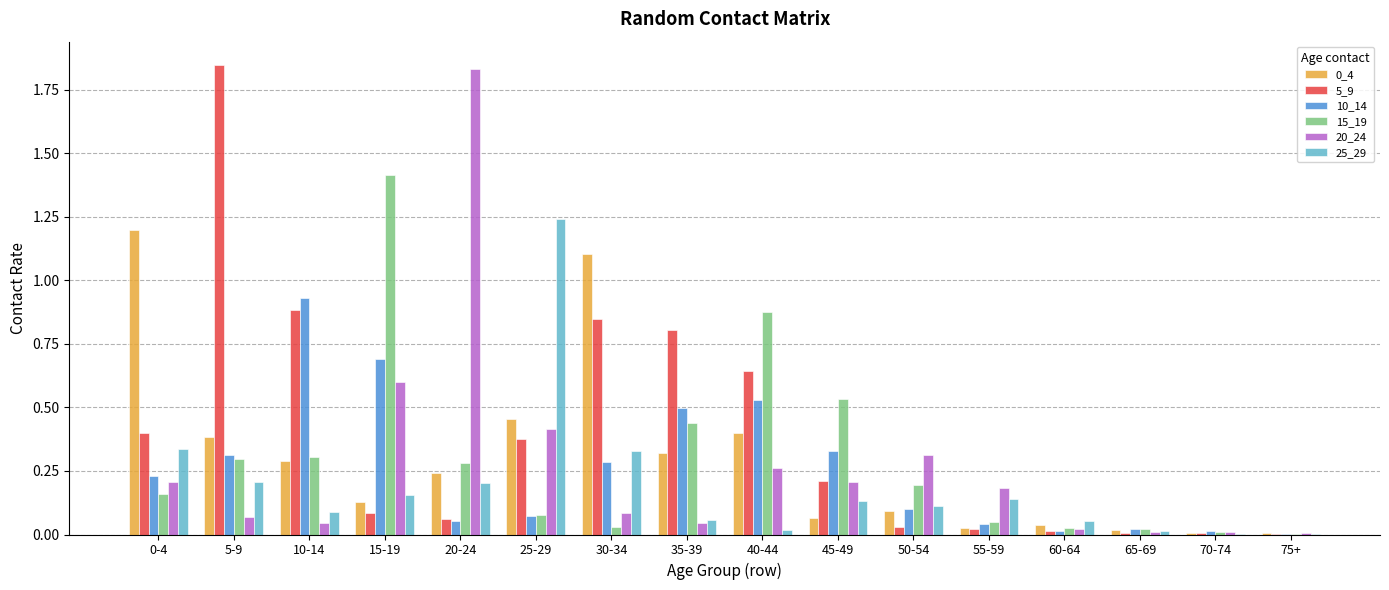

Which series has the largest total across all categories?

5_9